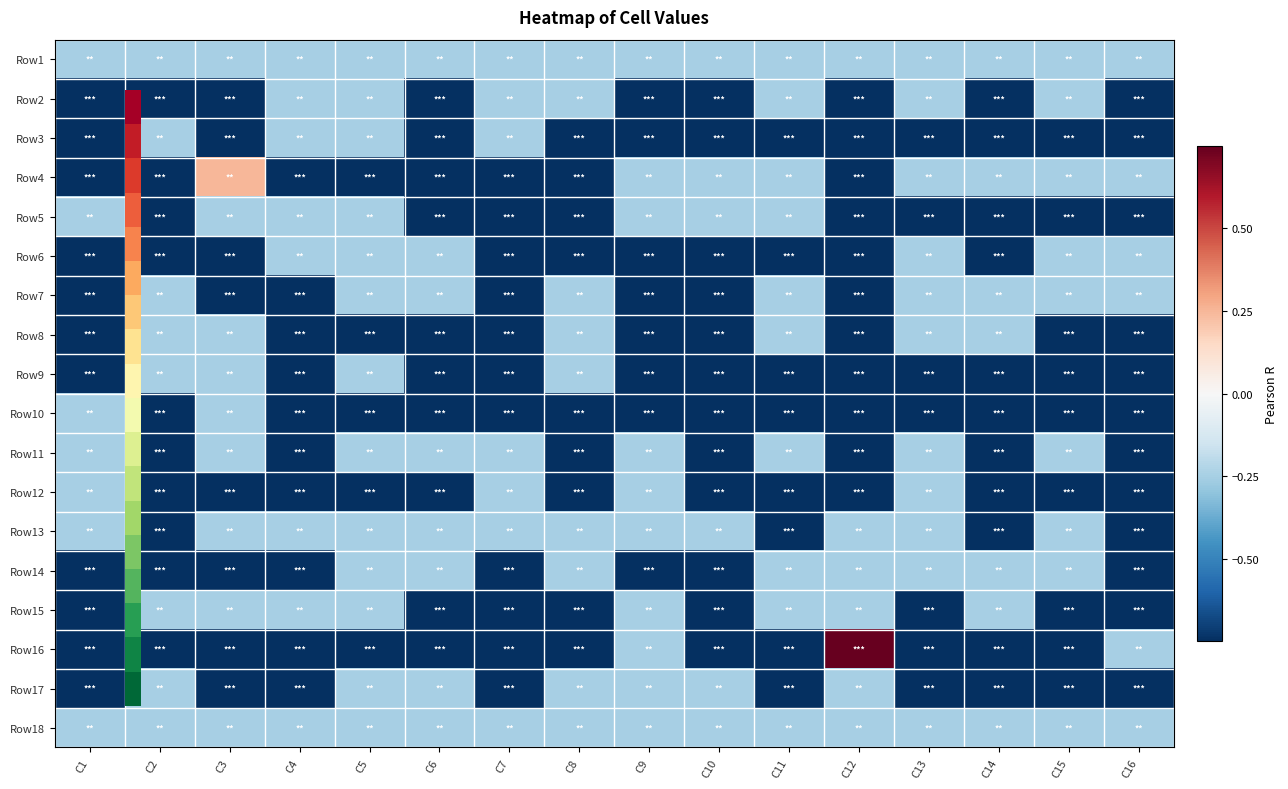

What is the total value across all series at C16?

-10.5